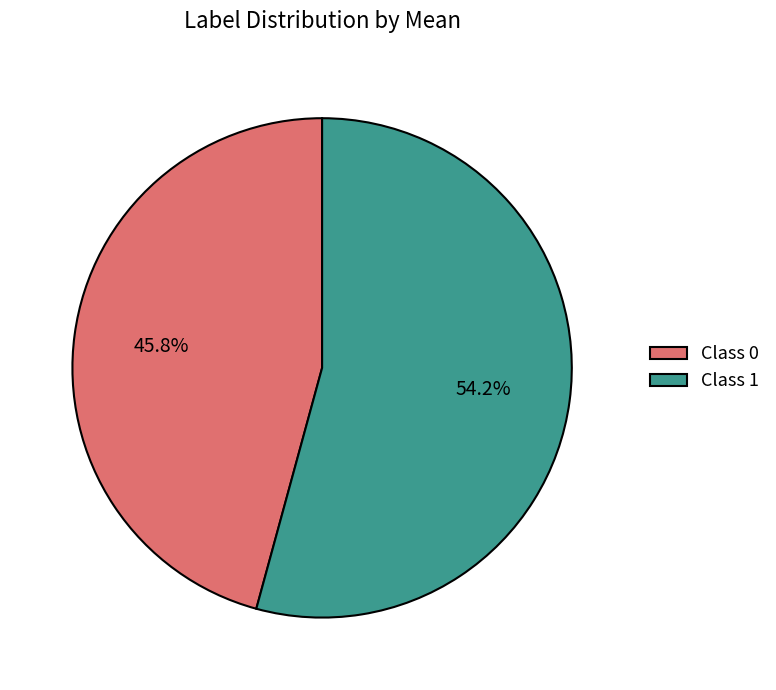

Is there any slice that represents more than half of the pie?

Yes